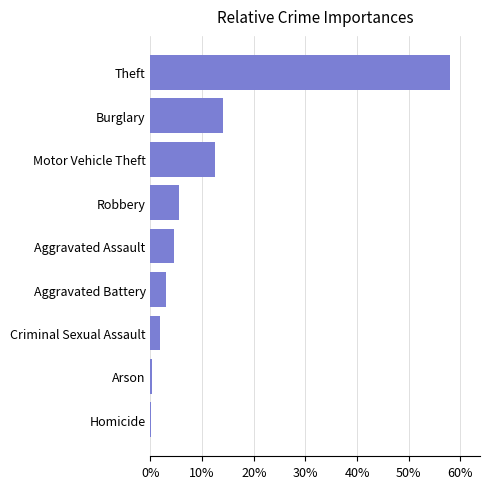

Are the bars horizontal?

Yes